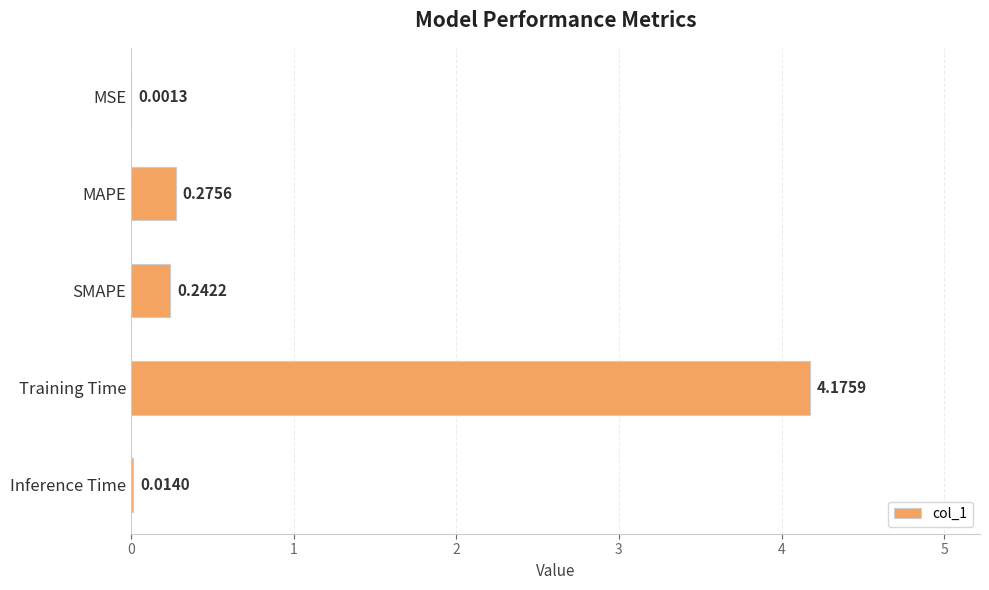

Between MAPE and MSE, which is larger?

MAPE